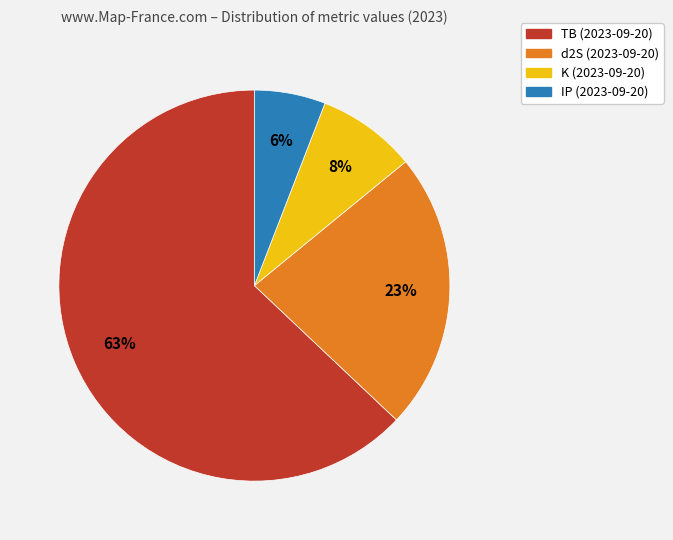

How many slices are in this pie chart?

4